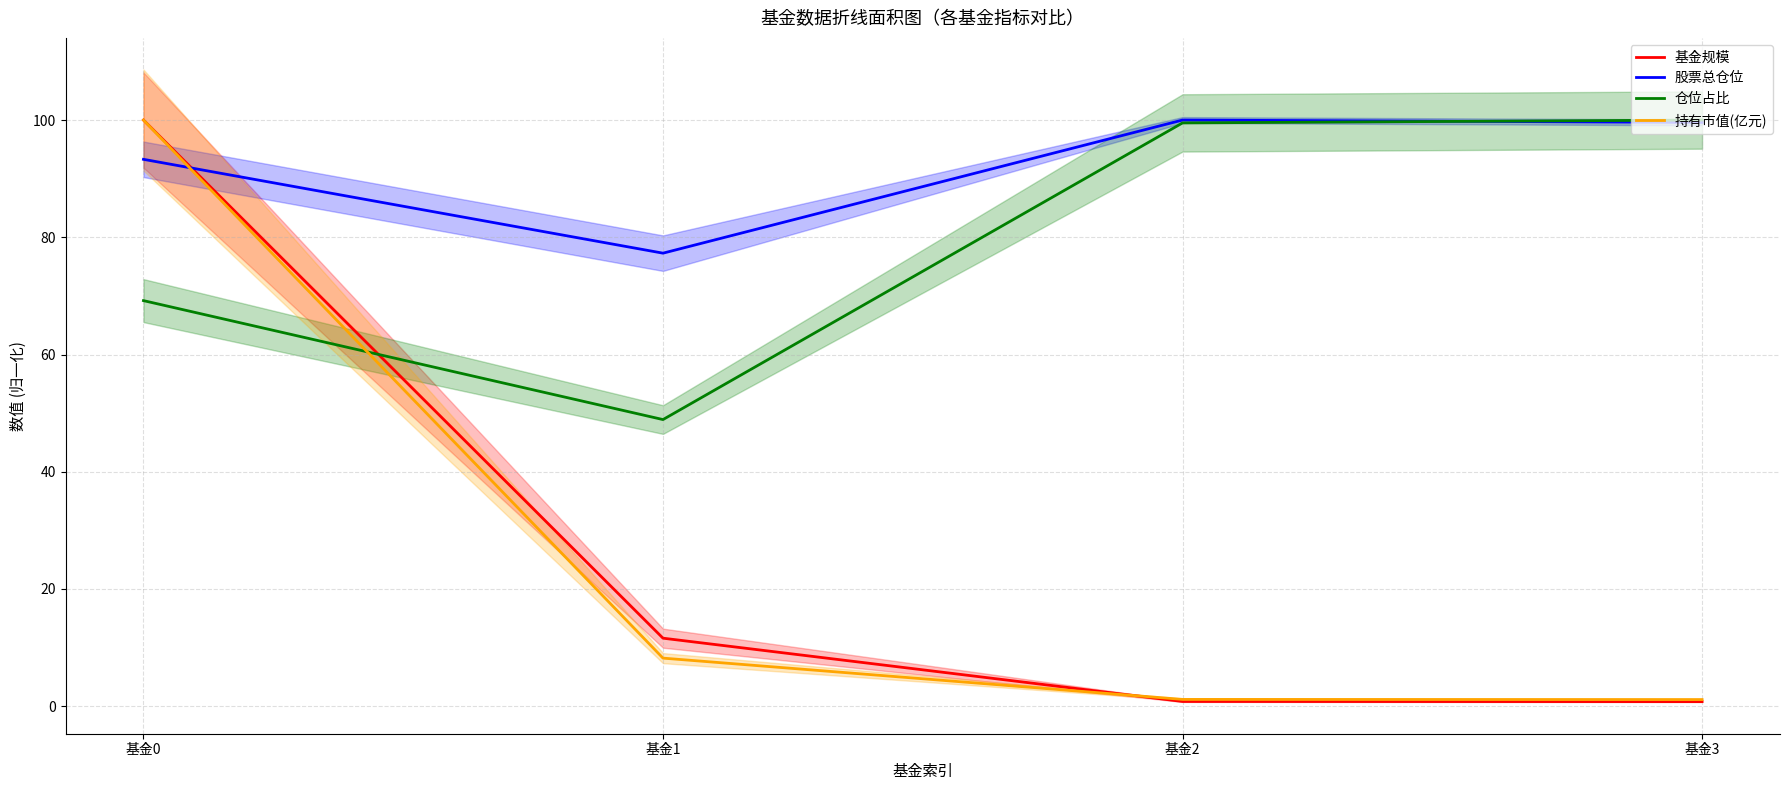

How many intersections are there between 仓位占比 and 持有市值(亿元)?

1